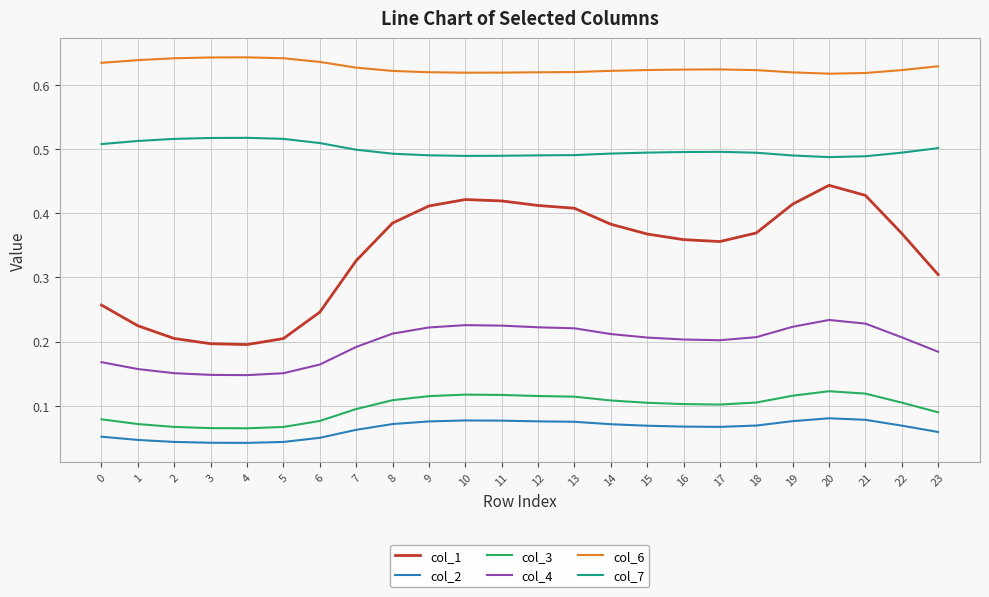

The value of col_1 at 5 is 0.3. True or false?

False